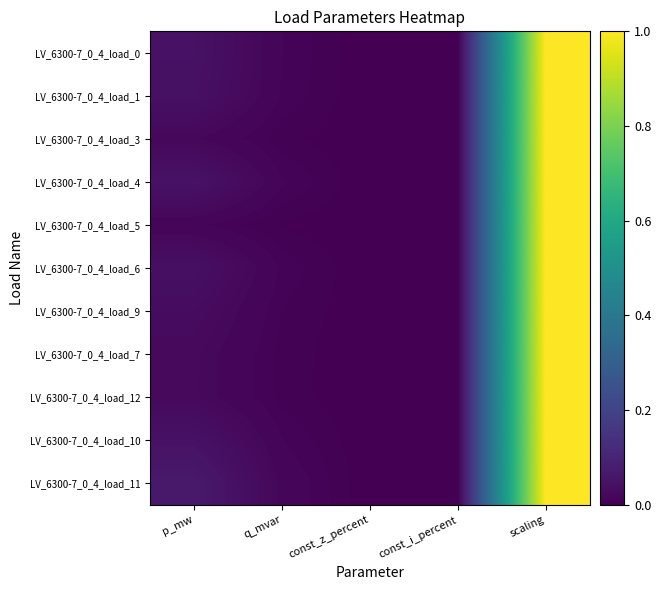

Which series changed the most between q_mvar and const_i_percent?

LV_6300-7_0_4_load_11